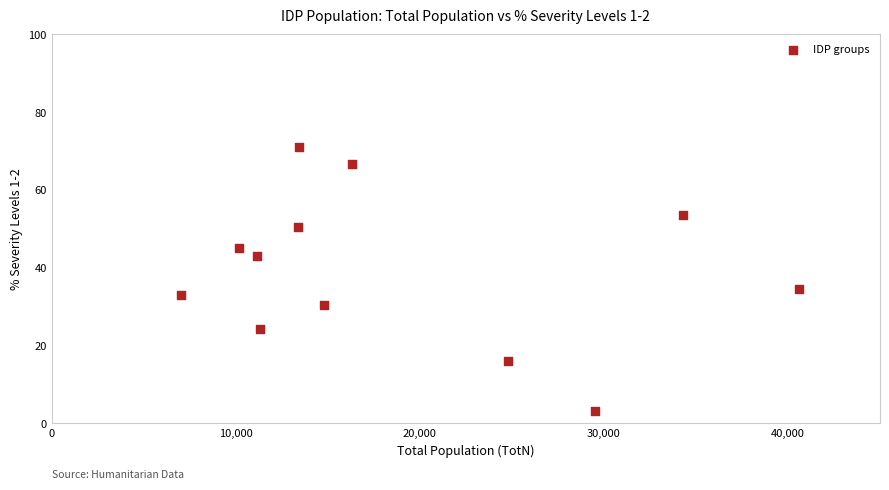

What Y value in the scatter plot is closest to 37?

34.5